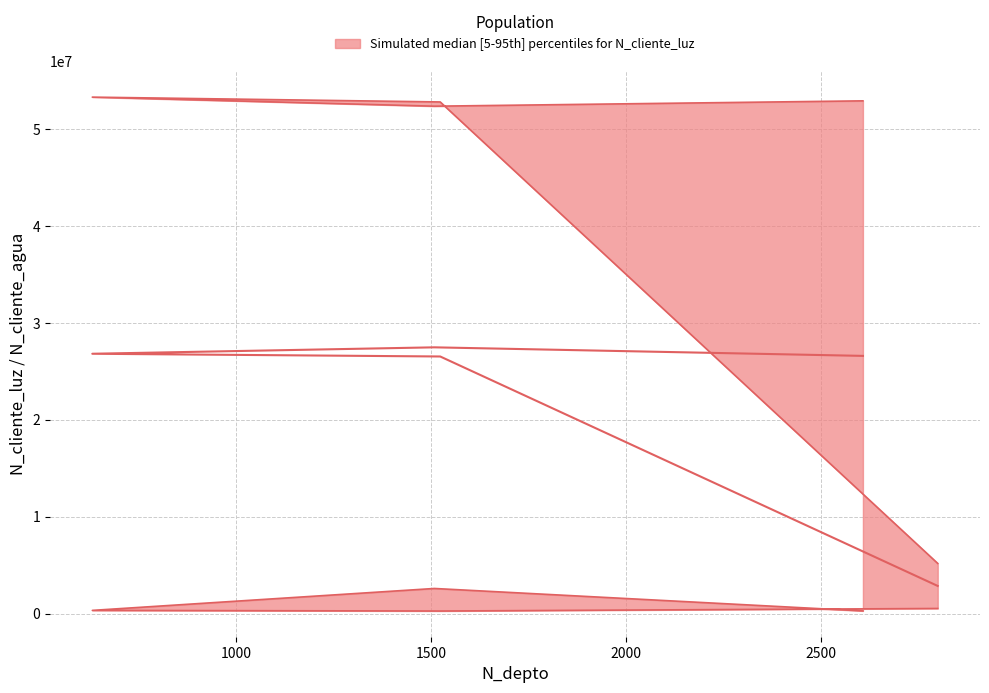

What is the spread (max minus min) of values at 1523?

52549384.4